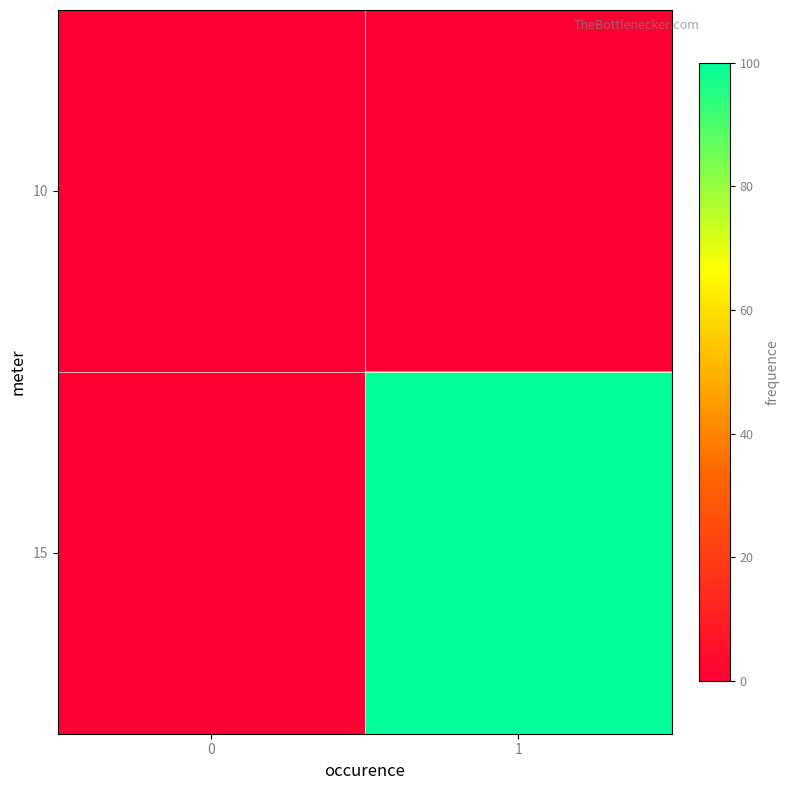

What is the total value across all series at 1?

100